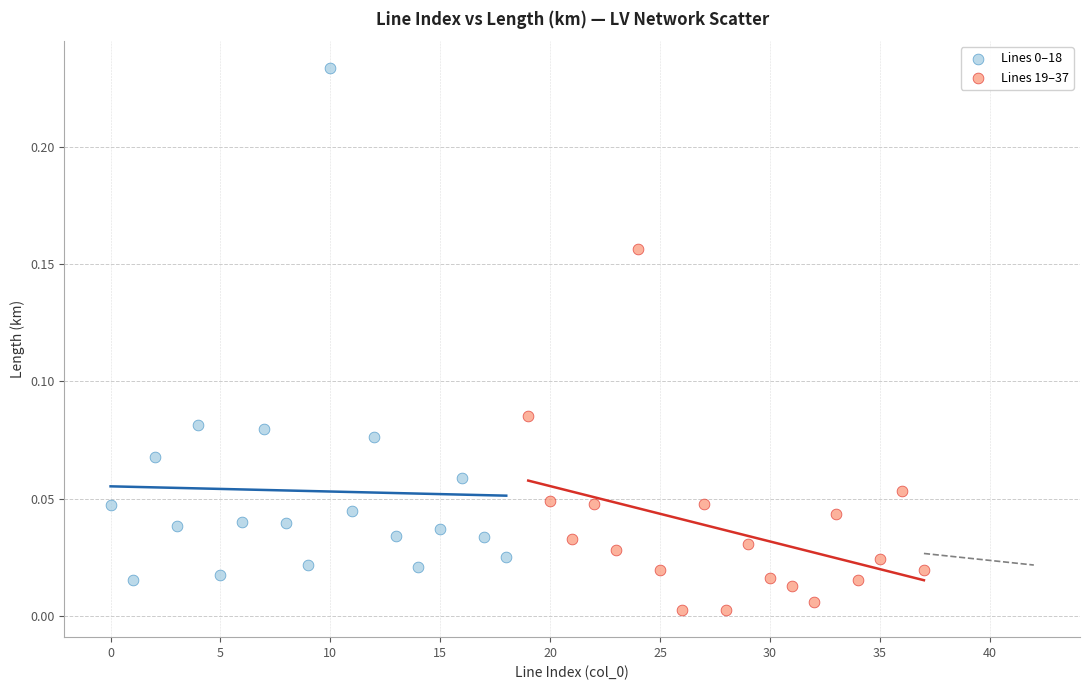

Which series reaches the minimum Y coordinate?

Lines 19–37